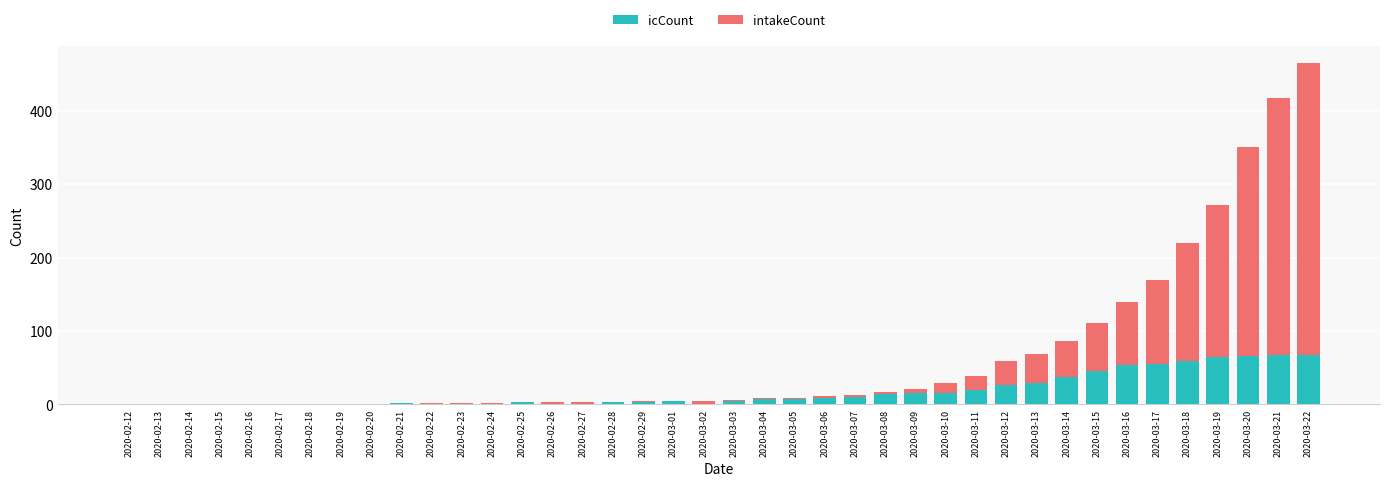

At which category is the sum across all series the highest?

2020-03-22